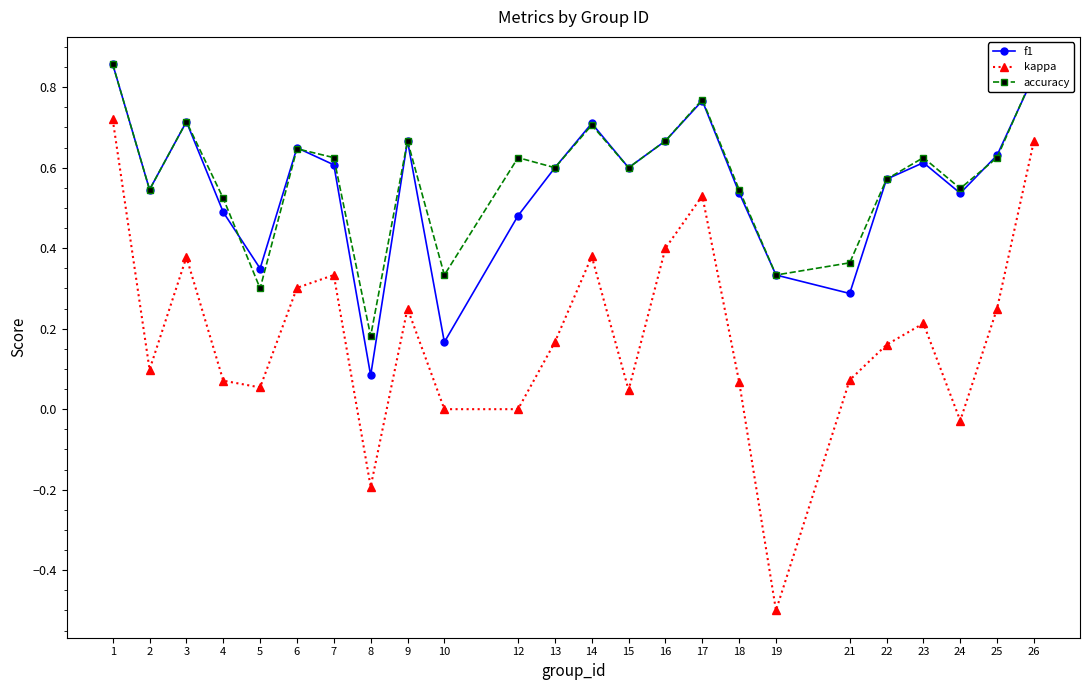

True or false: accuracy and f1 intersect in this chart.

True